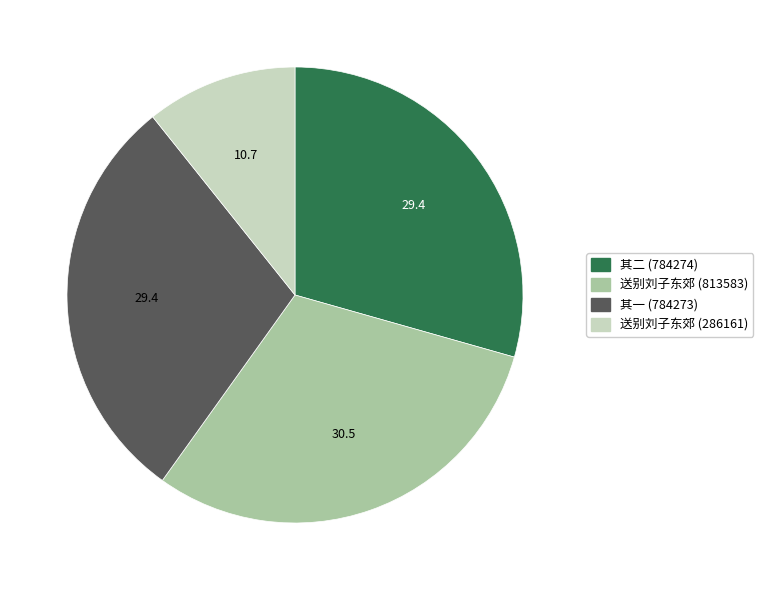

Does any single category account for the majority?

No